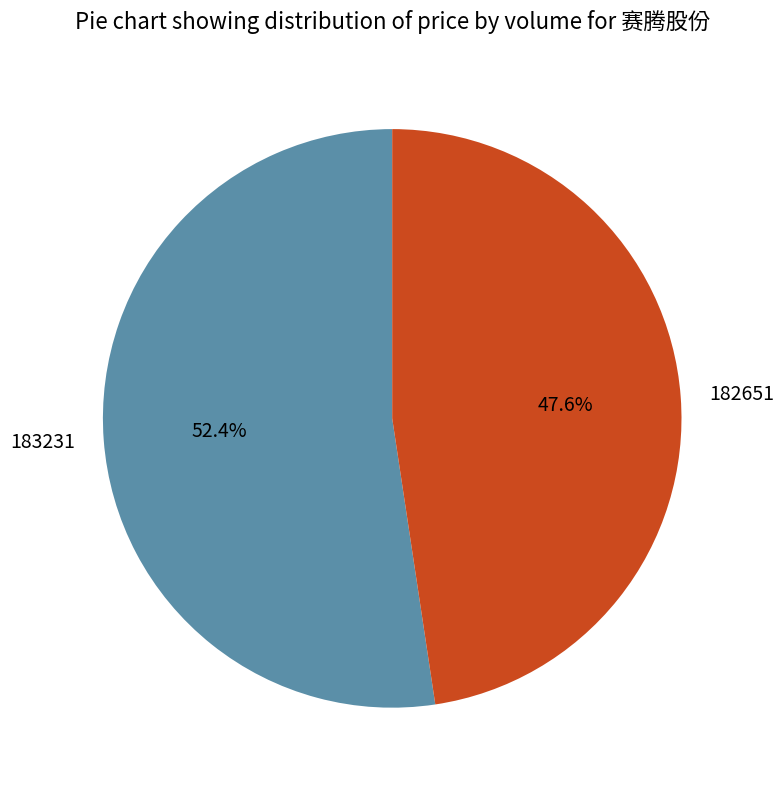

Count the number of slices in the pie.

2